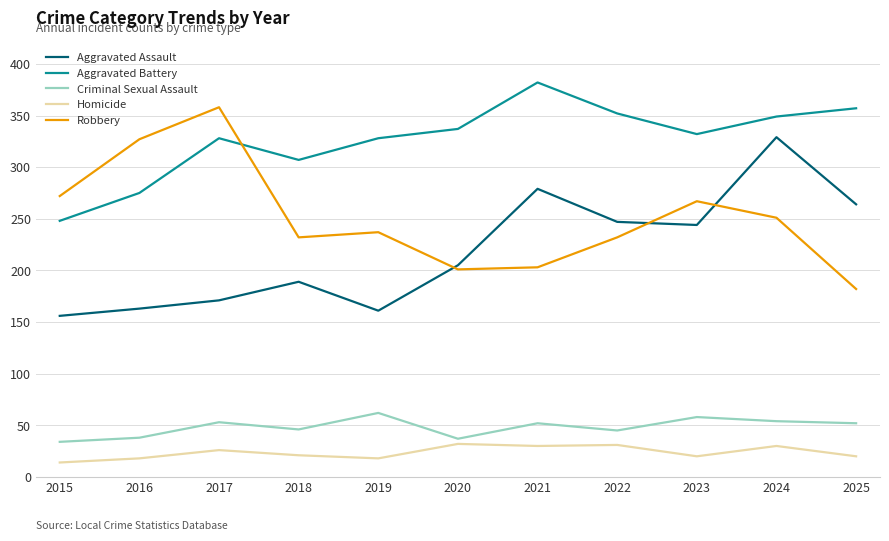

What are all the series names shown in the legend?

Aggravated Assault, Aggravated Battery, Criminal Sexual Assault, Homicide, Robbery